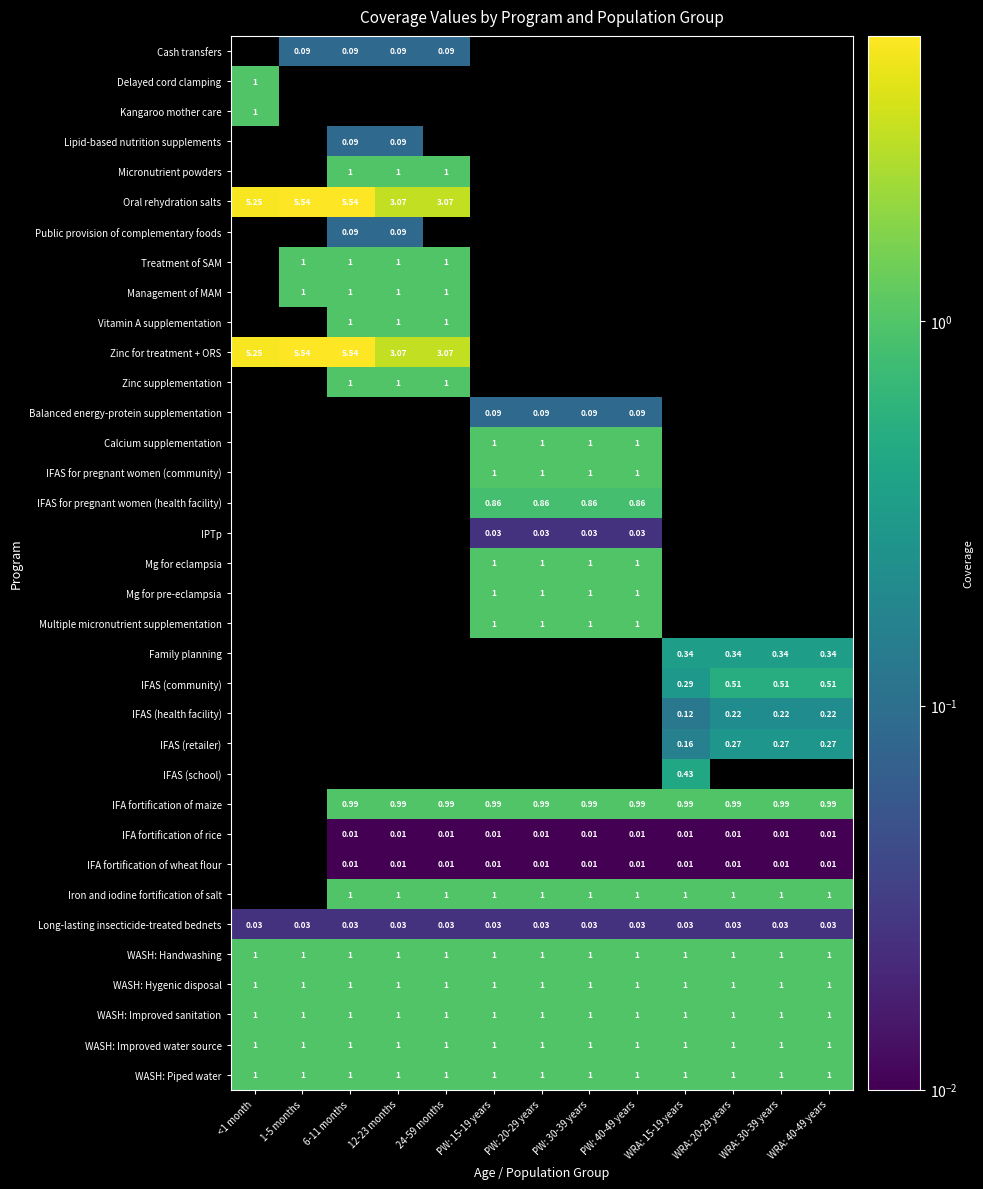

Is the value of Zinc supplementation at <1 month greater than the value of Management of MAM at 12-23 months?

No